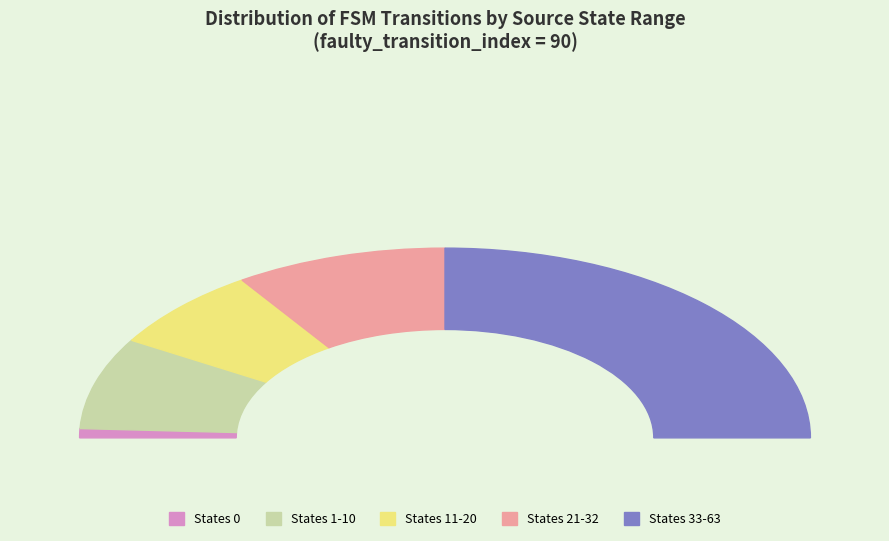

Which has a higher value, source_state 11-20 or source_state 33-63?

source_state 33-63